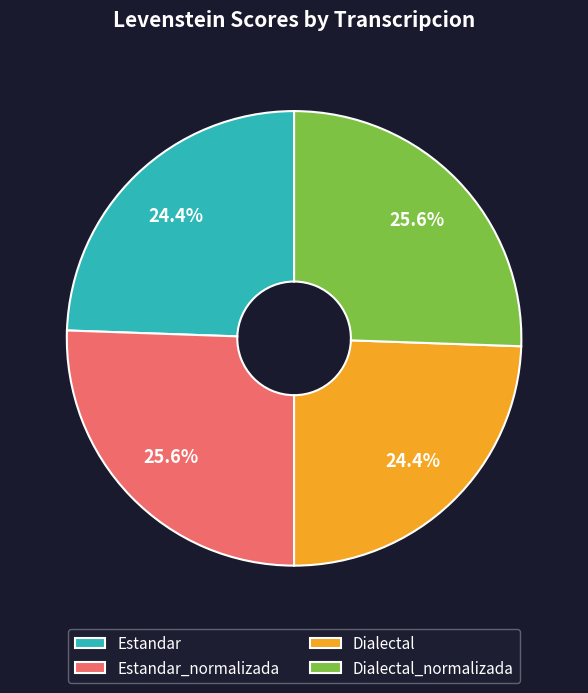

What is the ratio of the value at Estandar_normalizada to the value at Dialectal_normalizada?

1.0